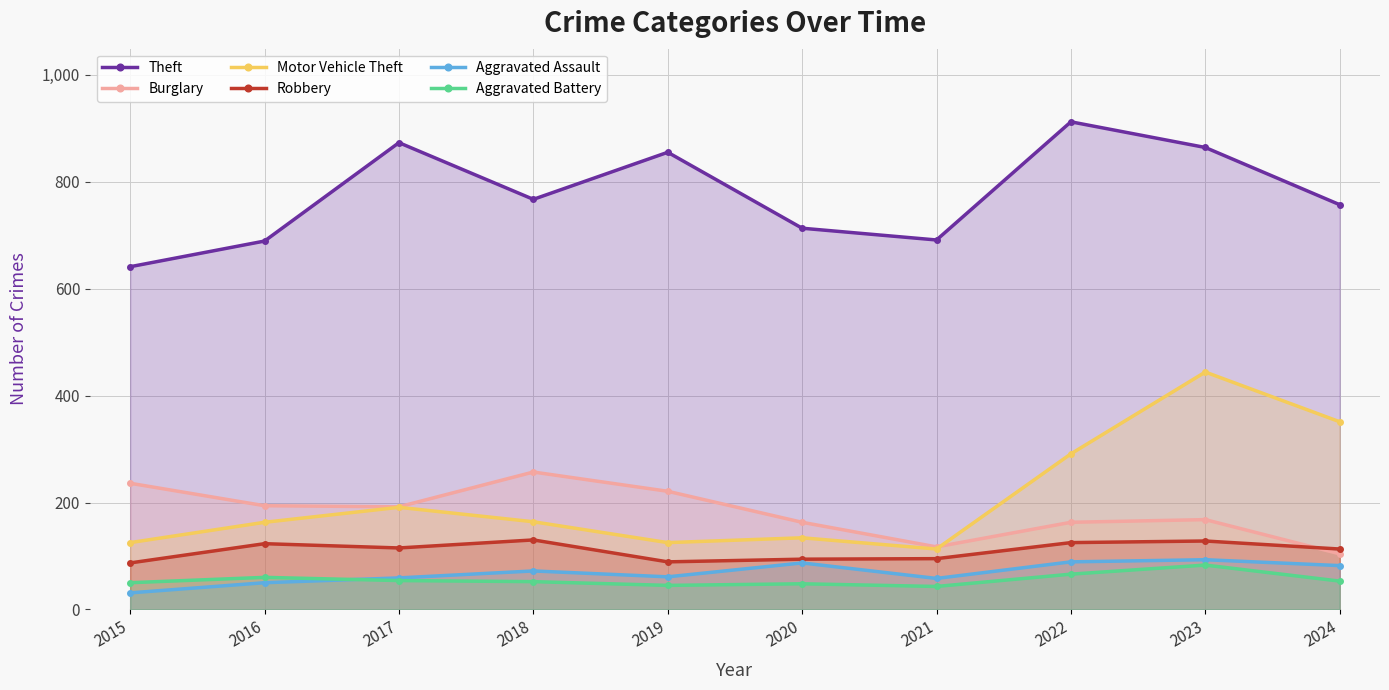

Is the value of Motor Vehicle Theft at 2015 greater than the value of Robbery at 2019?

Yes